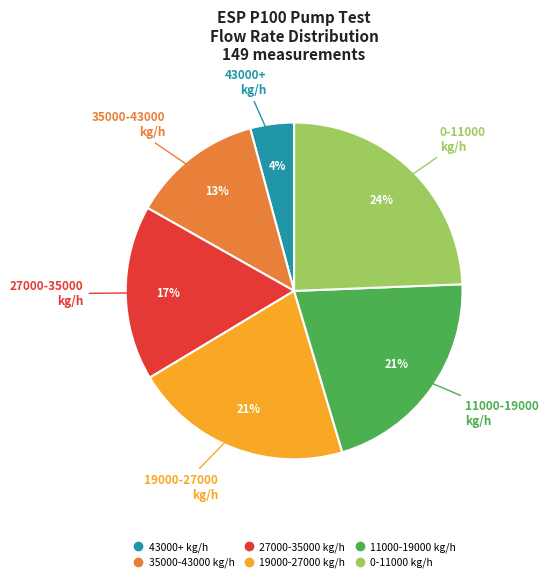

Is there a majority slice in this chart?

No